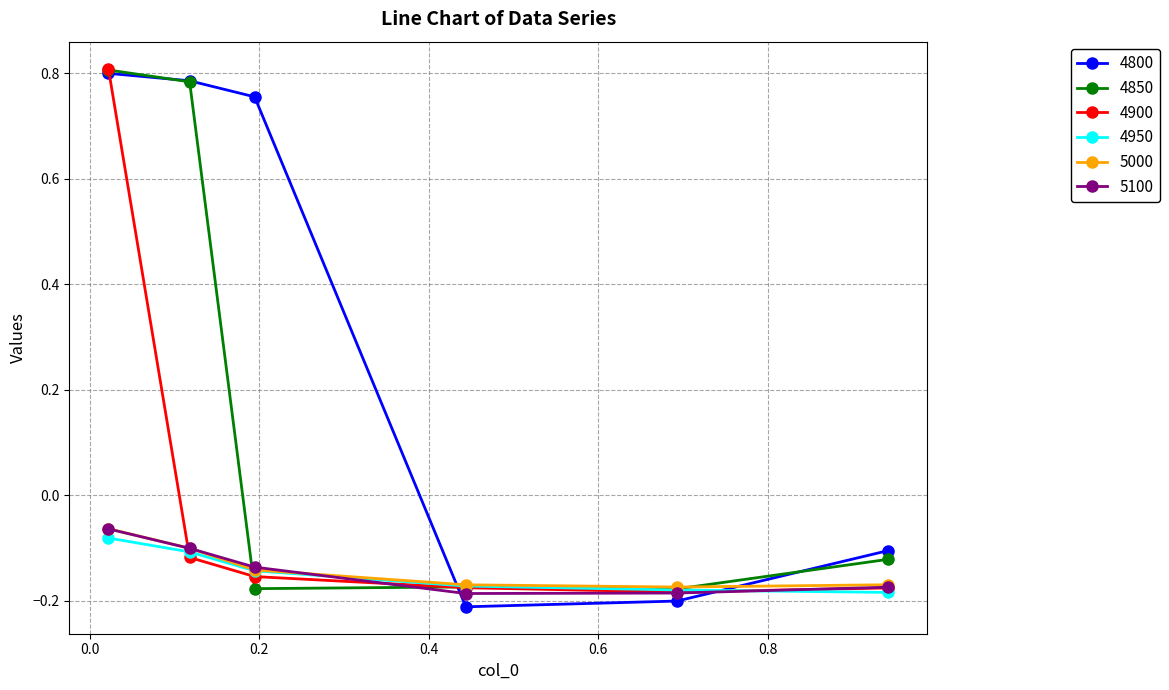

At how many categories does at least one series exceed 0?

3